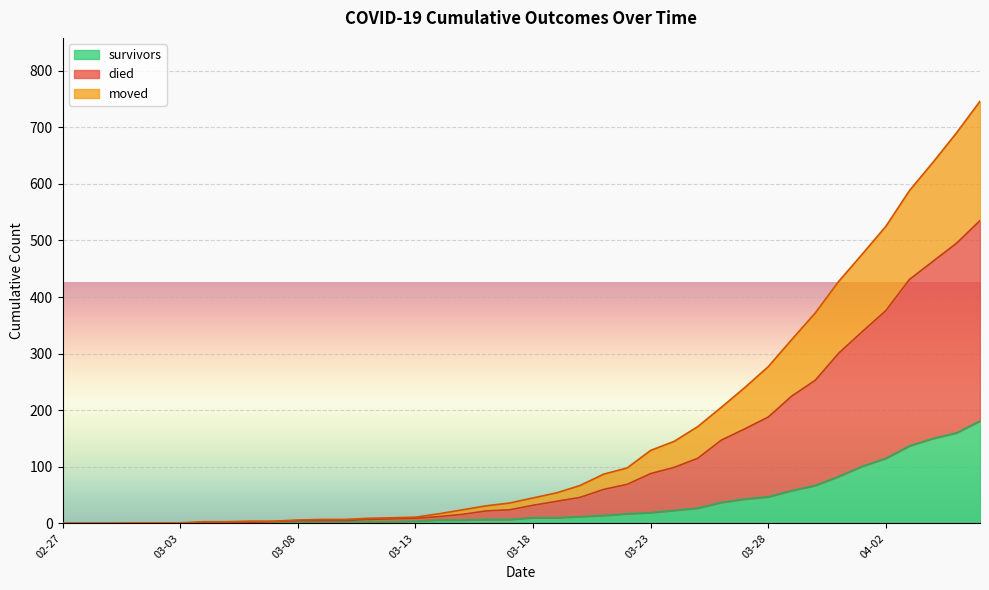

What are all the series names shown in the legend?

survivors, died, moved